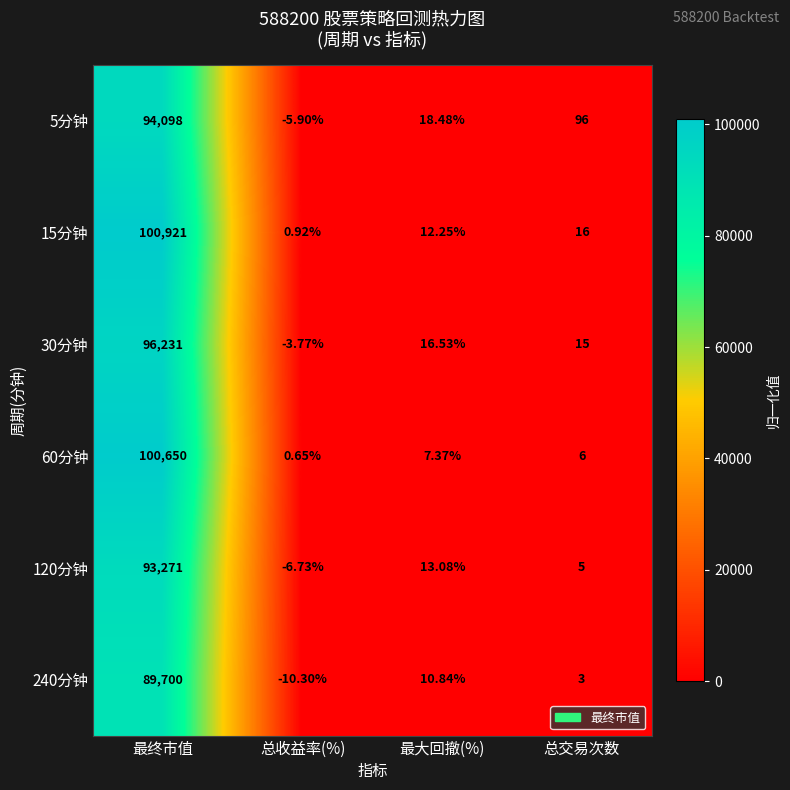

What is the total value across all series at 最终市值?

574871.0